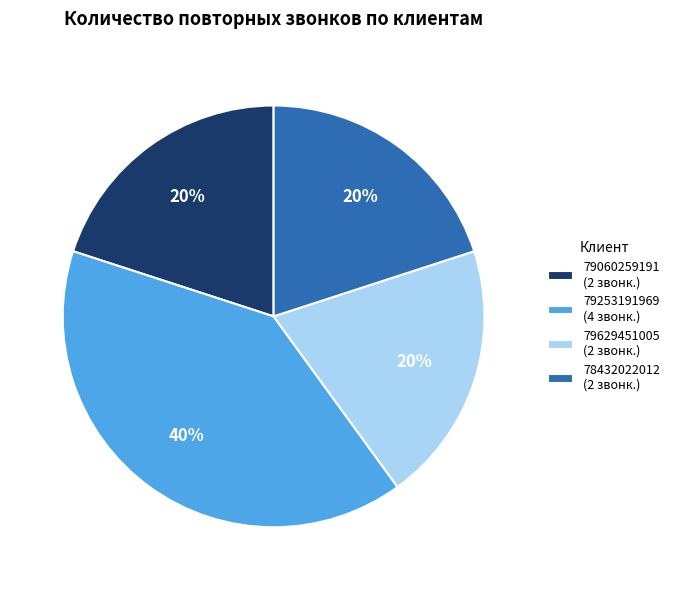

To the nearest percent, what portion does 79060259191 represent?

20%